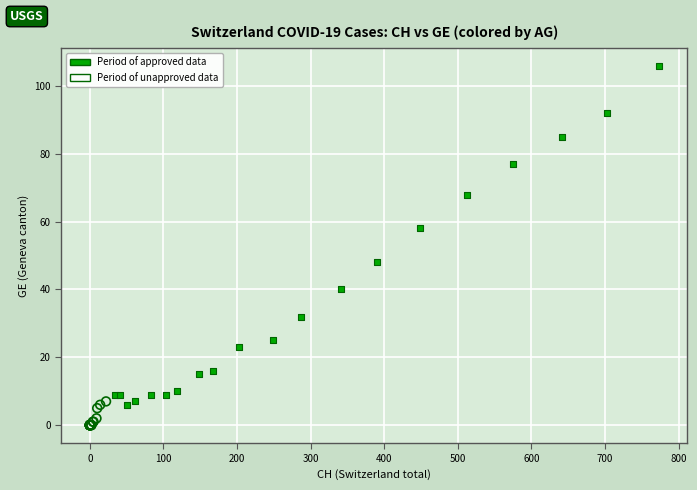

Which series contains the highest Y value?

Period of approved data